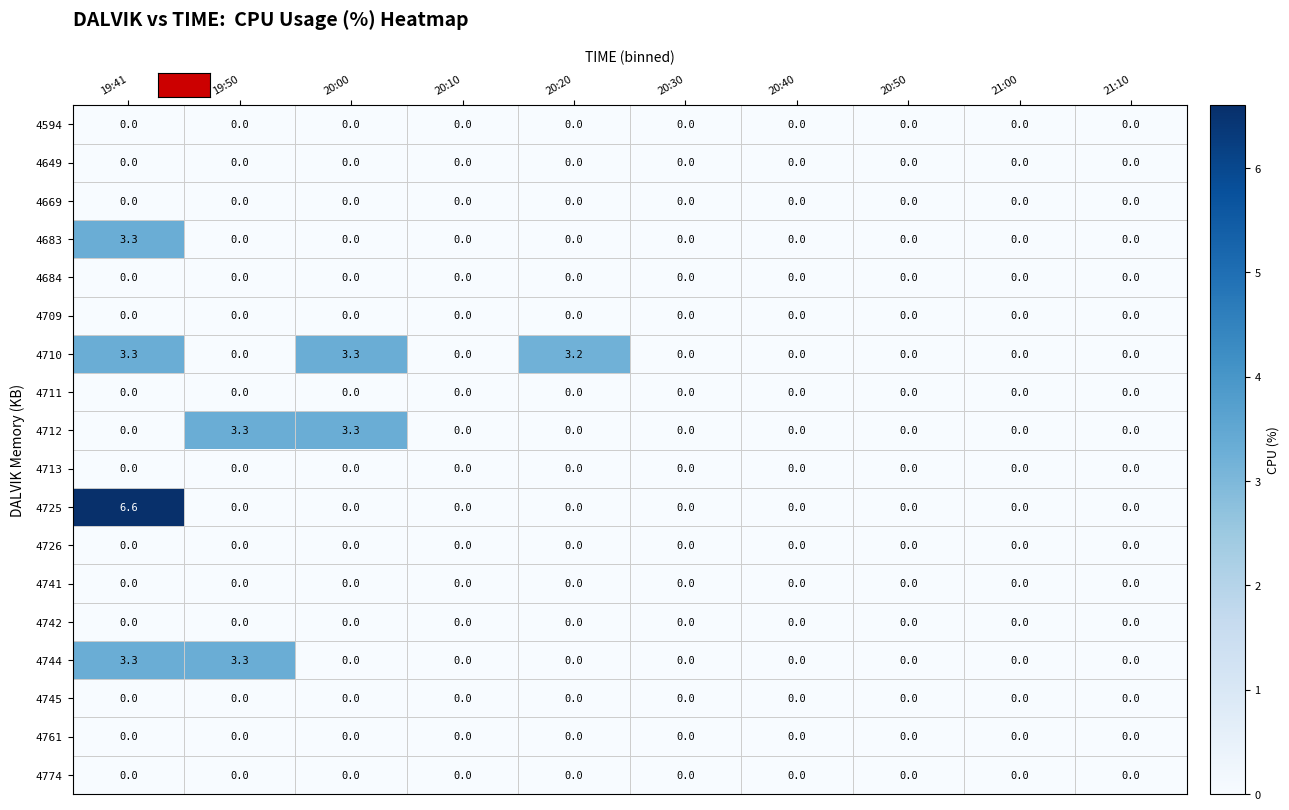

At which category is the sum across all series the highest?

19:41